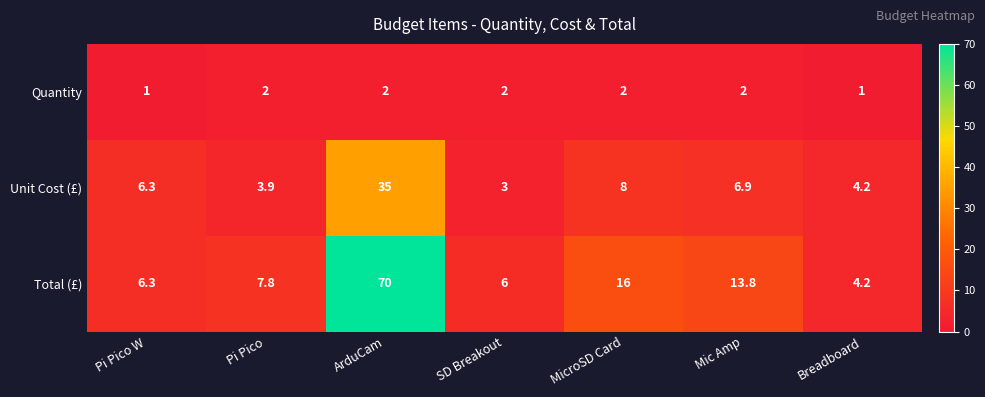

How many distinct data groups are displayed?

3